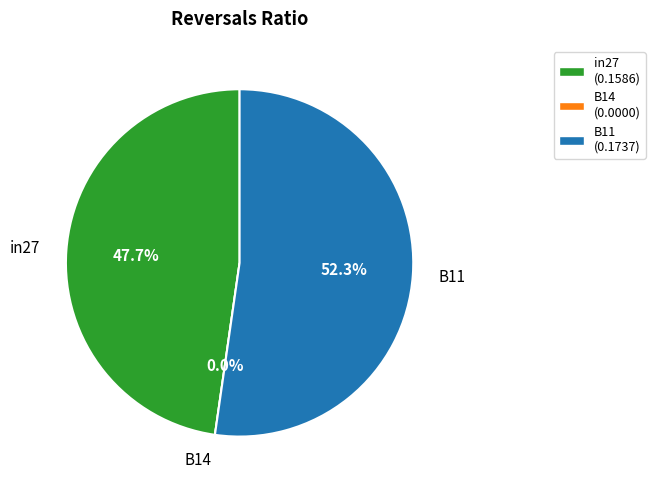

Does B11 represent more than half of the total?

Yes